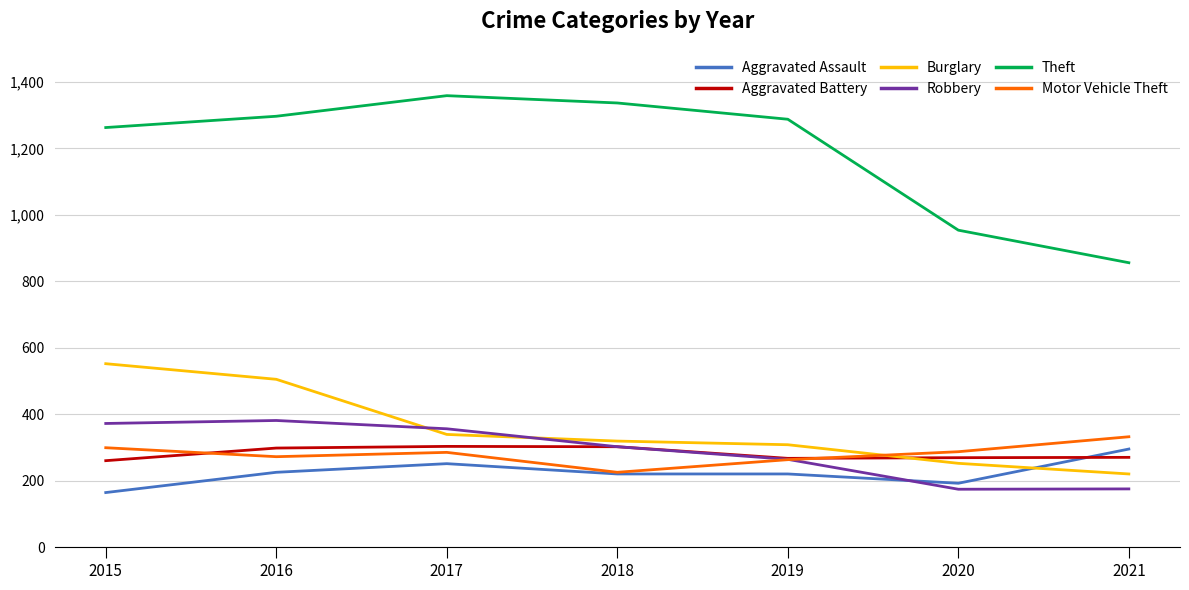

The Aggravated Battery series shows 446 at 2016. True or false?

False